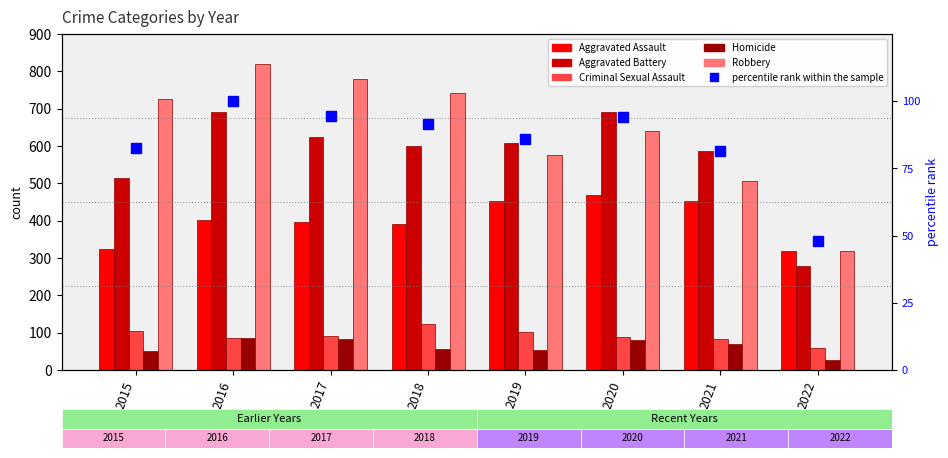

Is it true that Aggravated Assault equals 468.0 at 2020?

True